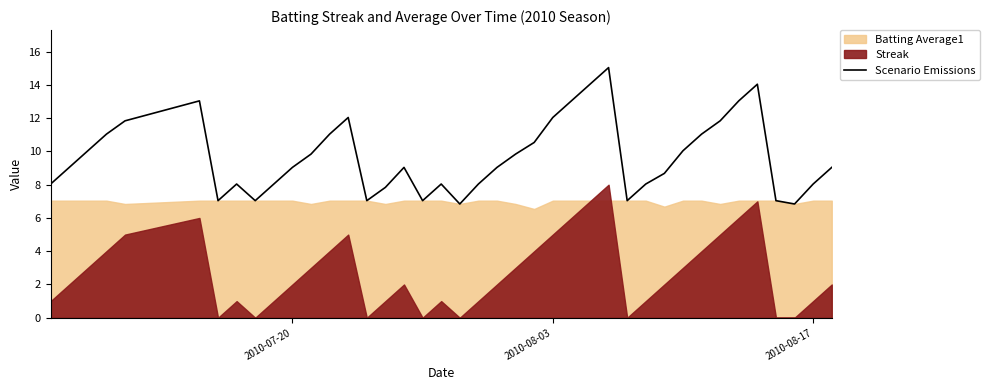

What is the value of the 15th point from the left?

7.0